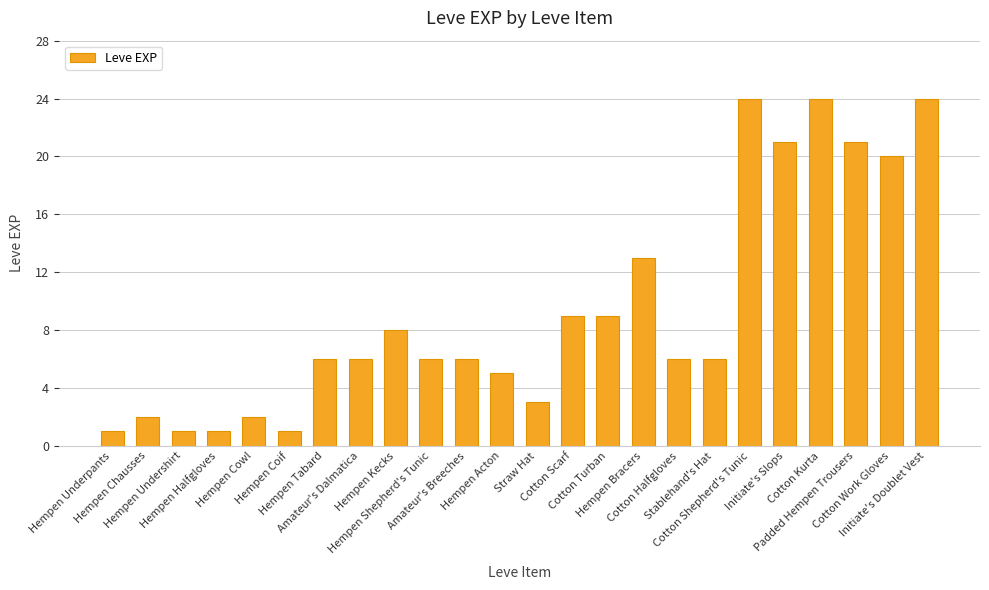

How many bars are there in total?

24